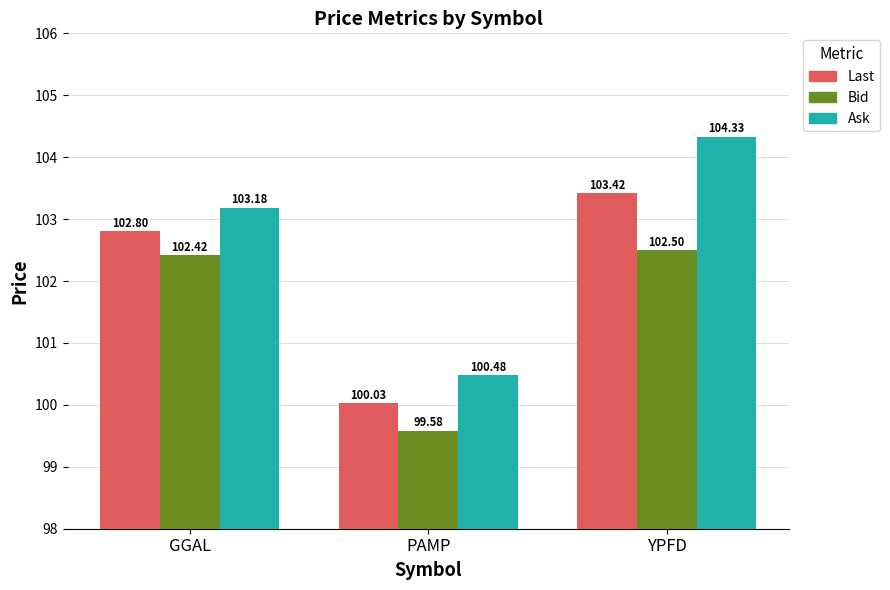

What is the label of the 2nd bar from the left?

PAMP